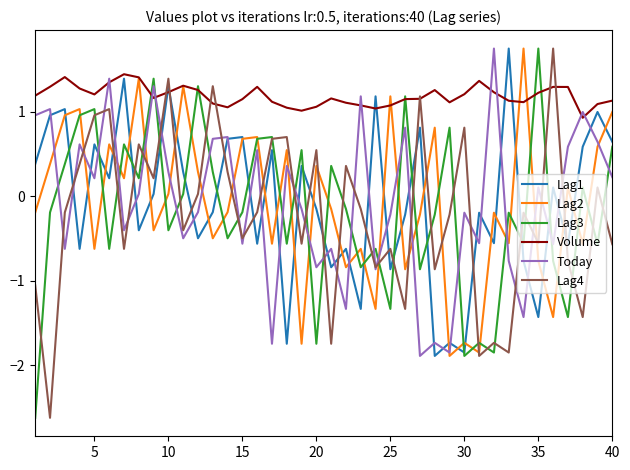

What is the minimum value for Volume?

0.9